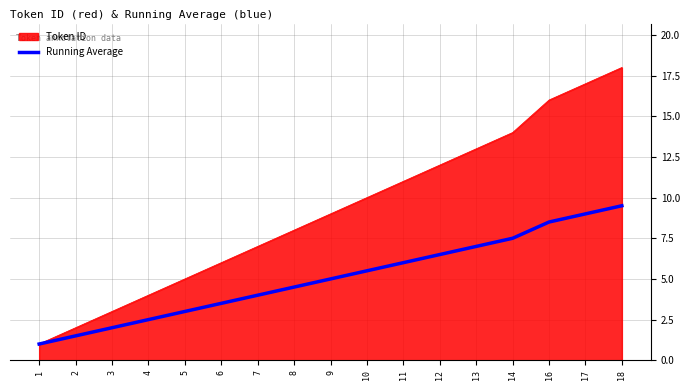

Which series has the widest spread of values?

Token ID